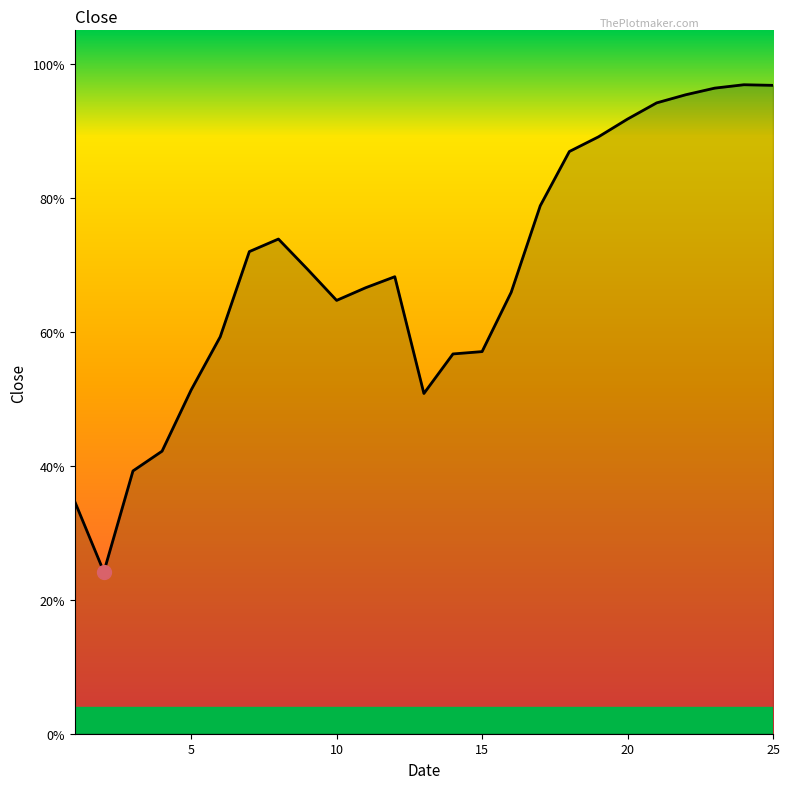

Which category has the highest value across all series?

24